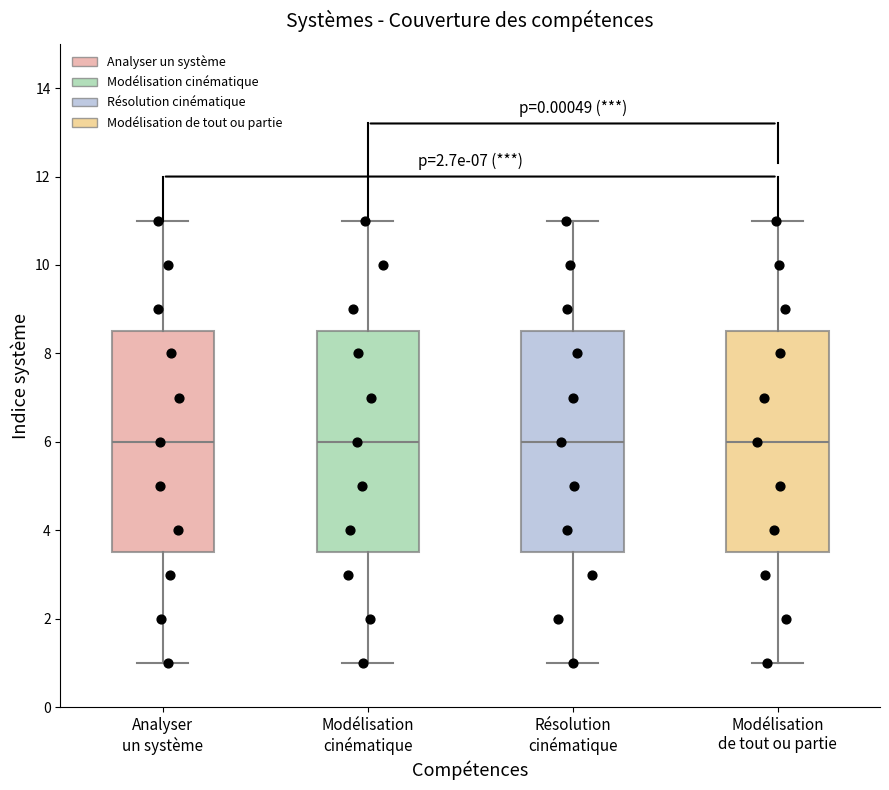

Where does the upper whisker of the box for Résolution cinématique end on the y-axis? The values are not printed on the chart, so give them approximately, as read against the axis.

11.0